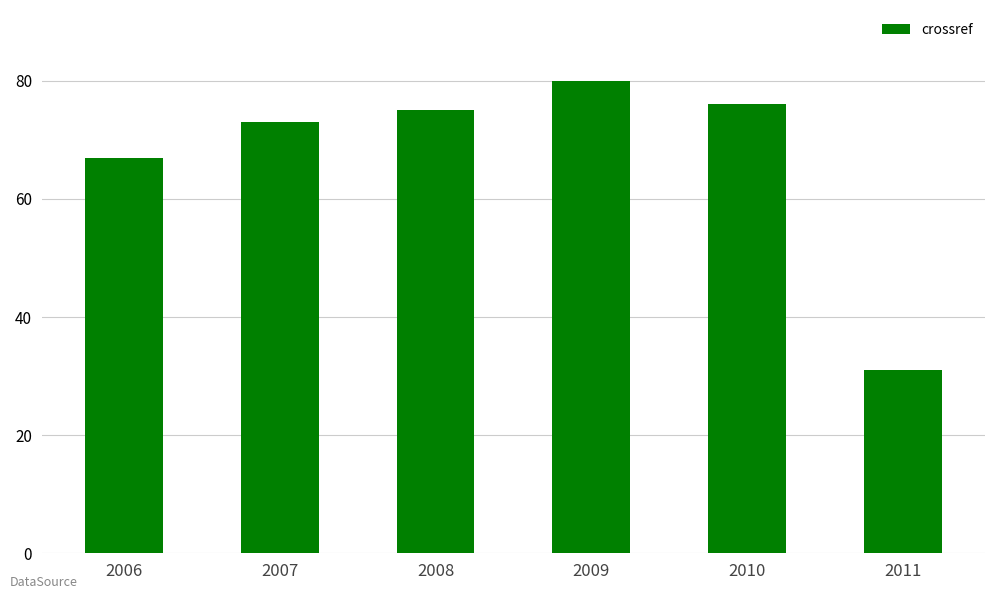

Reading right to left, list all the values displayed in this chart.

2011=31	2010=76	2009=80	2008=75	2007=73	2006=67